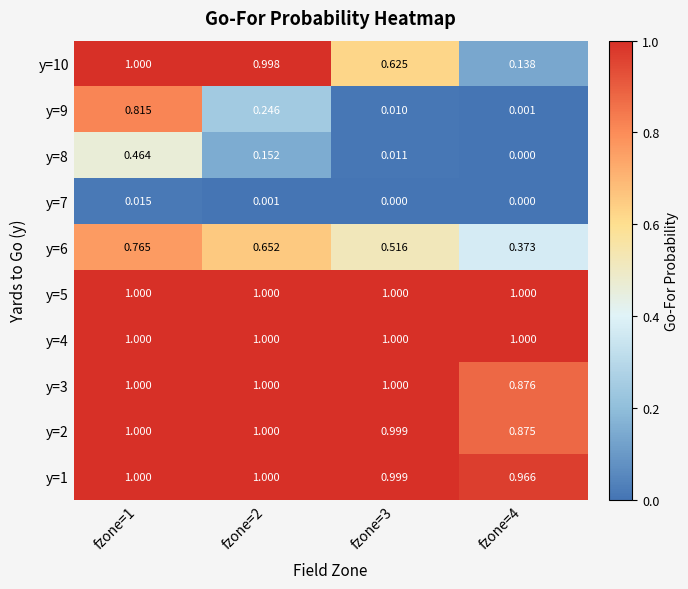

Which series has the largest range (max minus min)?

y=10